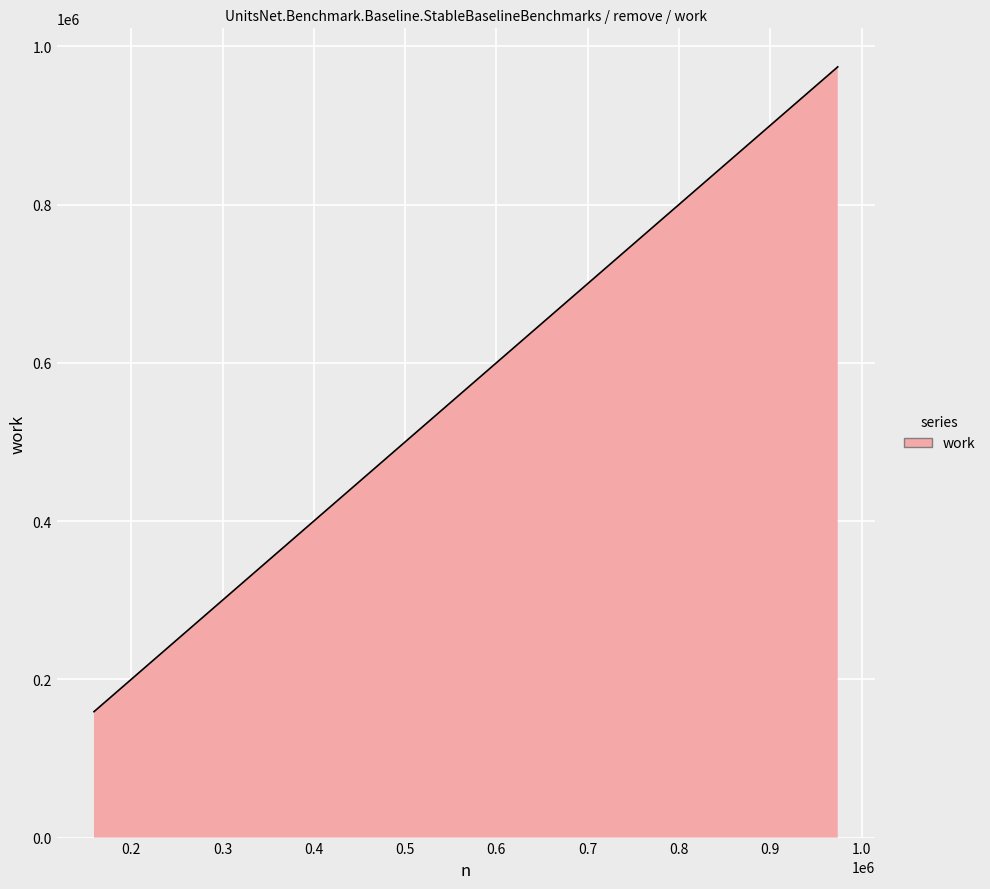

What is the difference between the maximum and minimum values?

814852.0